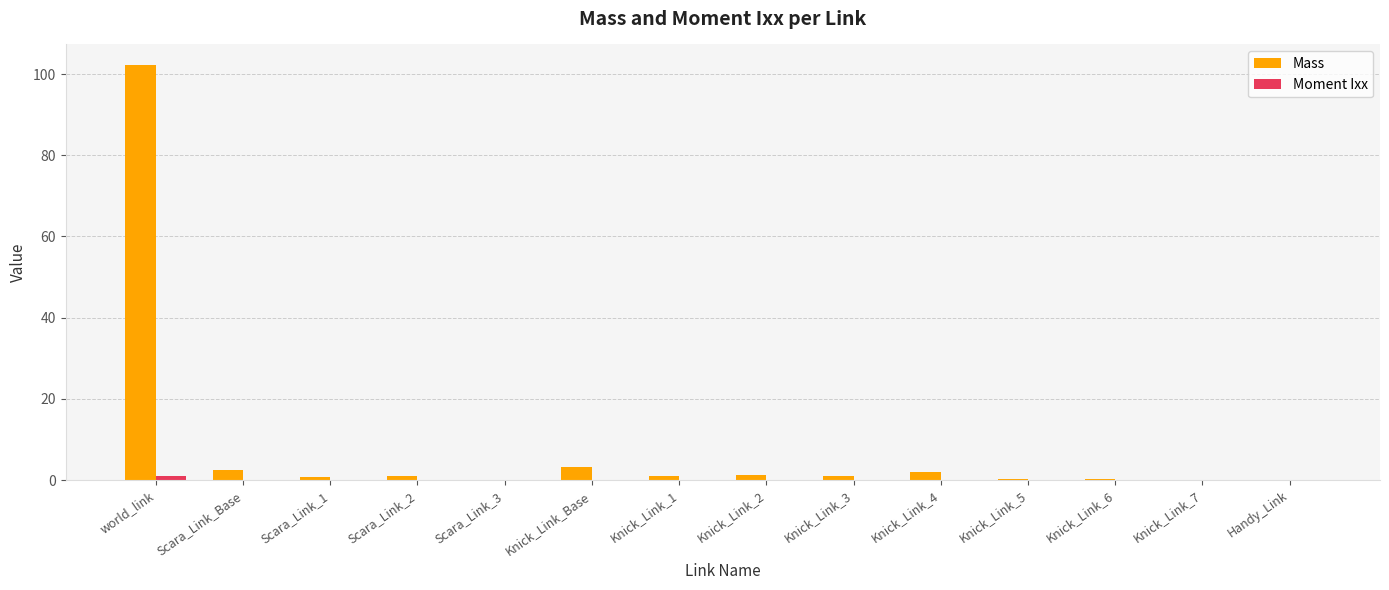

Between Knick_Link_Base and Handy_Link, which series saw the biggest shift?

Mass